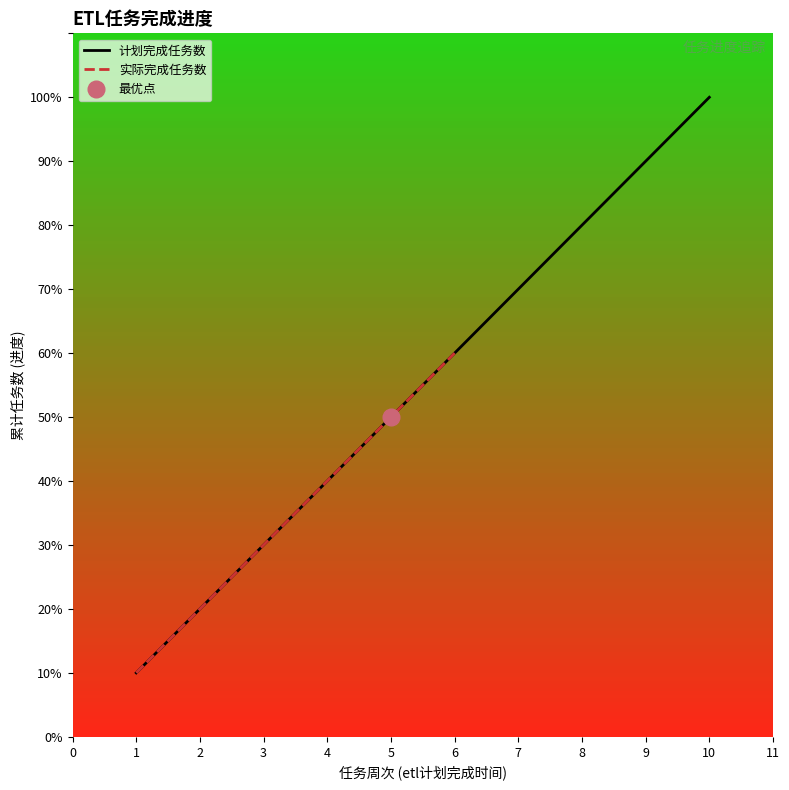

What is the smallest value displayed?

1